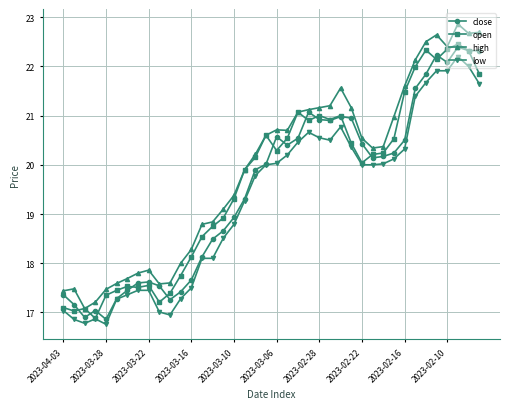

At how many categories does at least one series exceed 19?

25